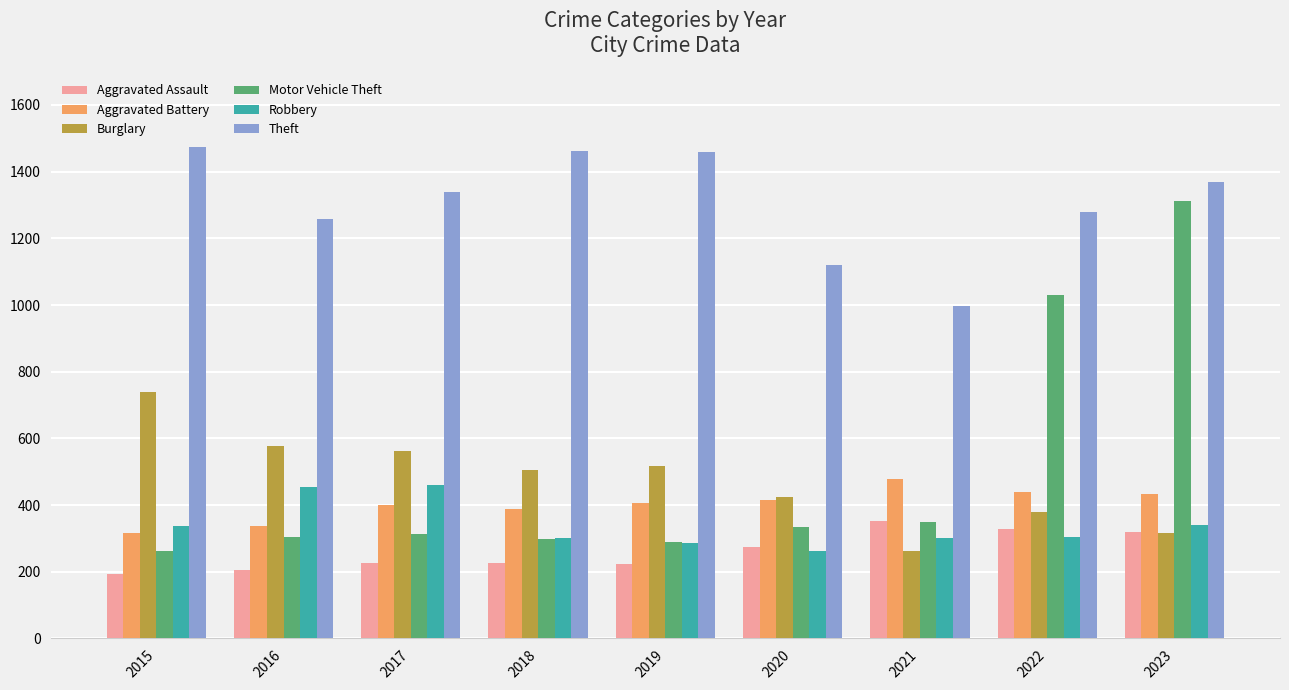

What is the difference between the Aggravated Battery values at 2017 and 2015?

84